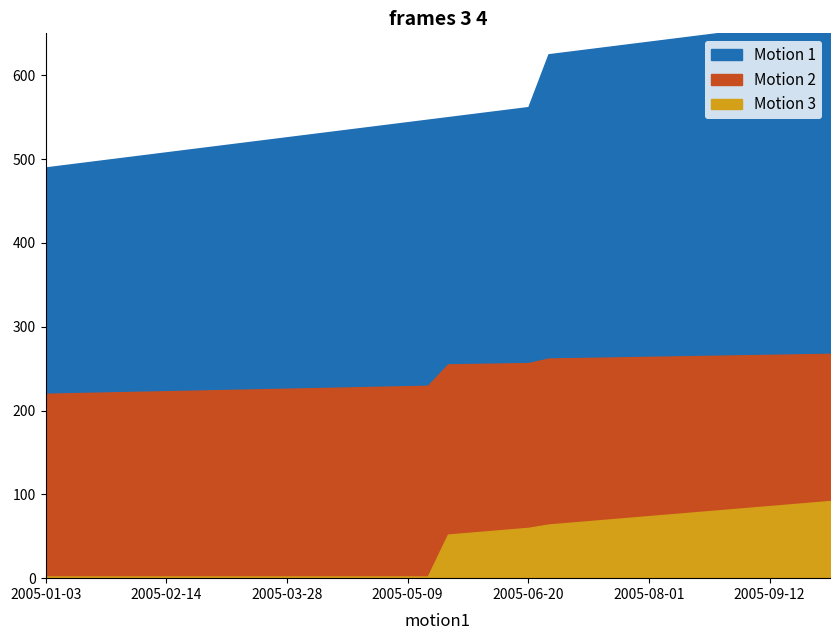

Which has a higher value, 2005-09-19 or 2005-01-31?

2005-09-19